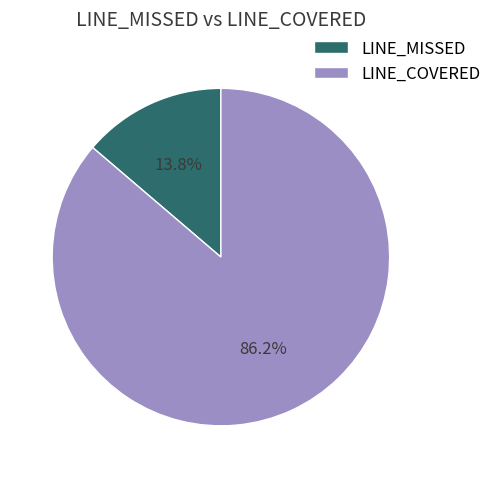

How many segments does this pie chart have?

2